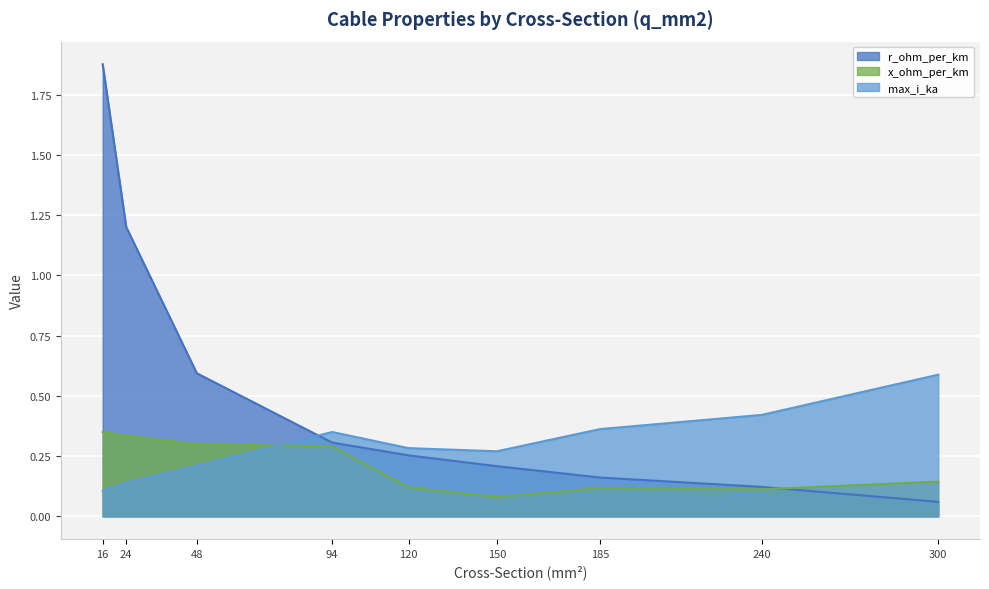

How many series are shown in this chart?

3